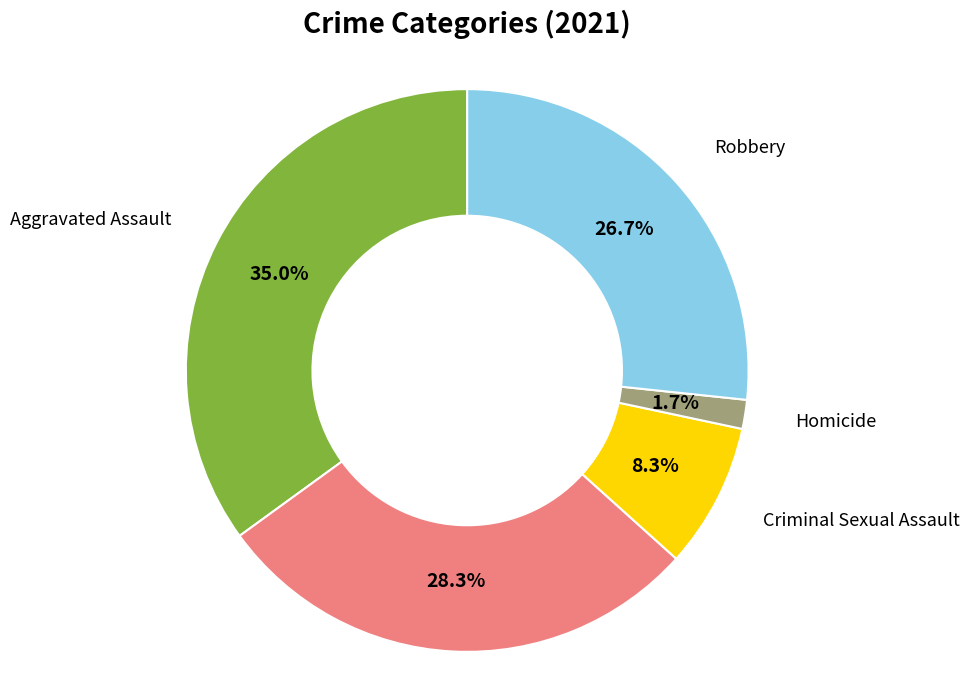

Is there a majority slice in this chart?

No